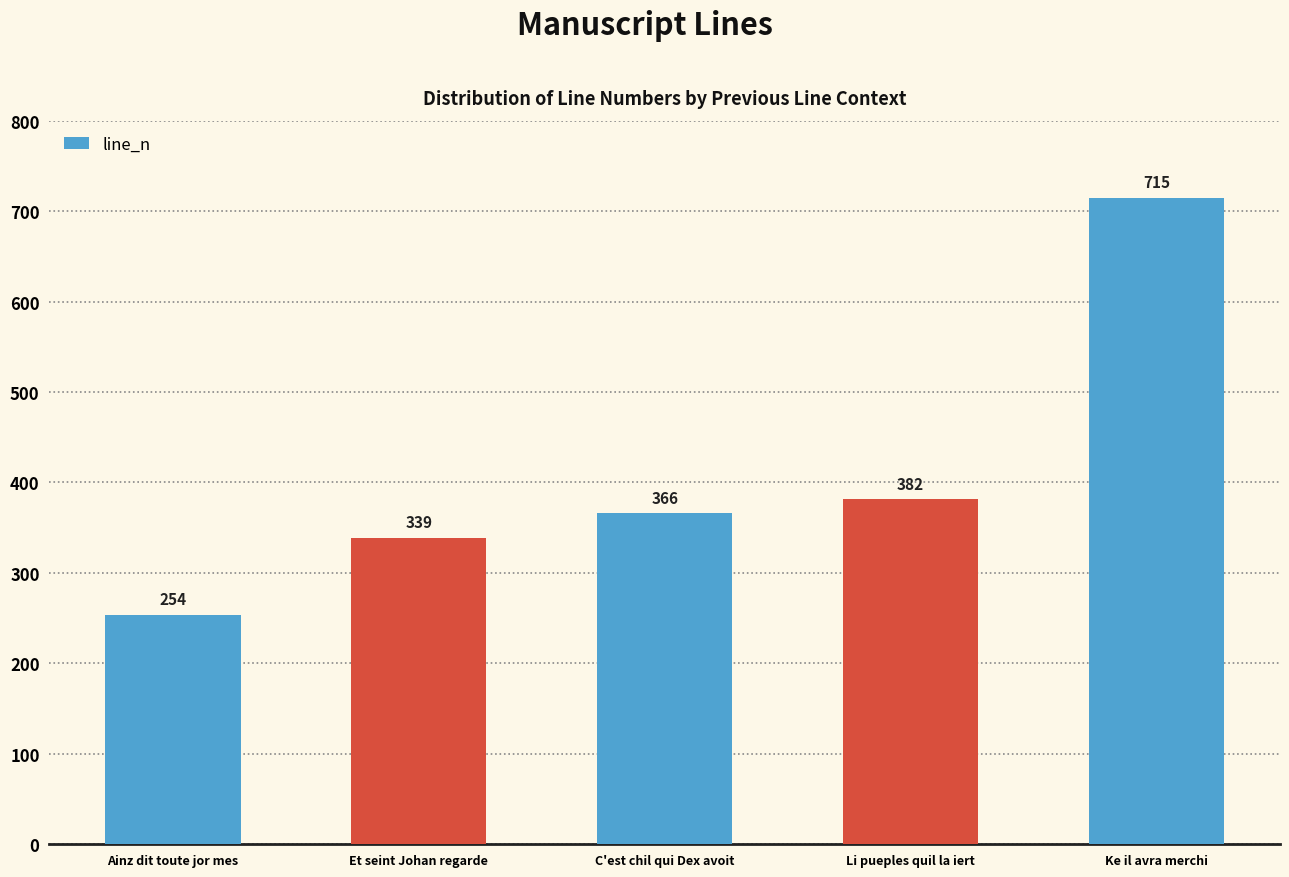

Reading left to right, transcribe all the data shown in this chart.

254	339	366	382	715